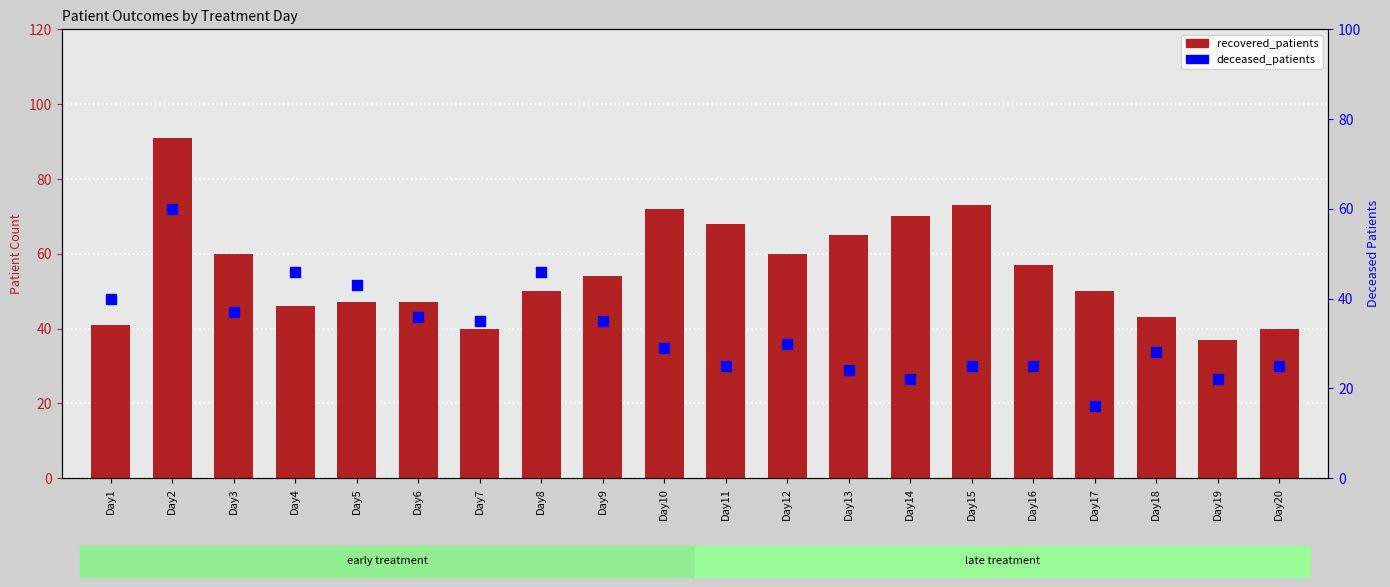

What are all the series names shown in the legend?

recovered_patients, deceased_patients